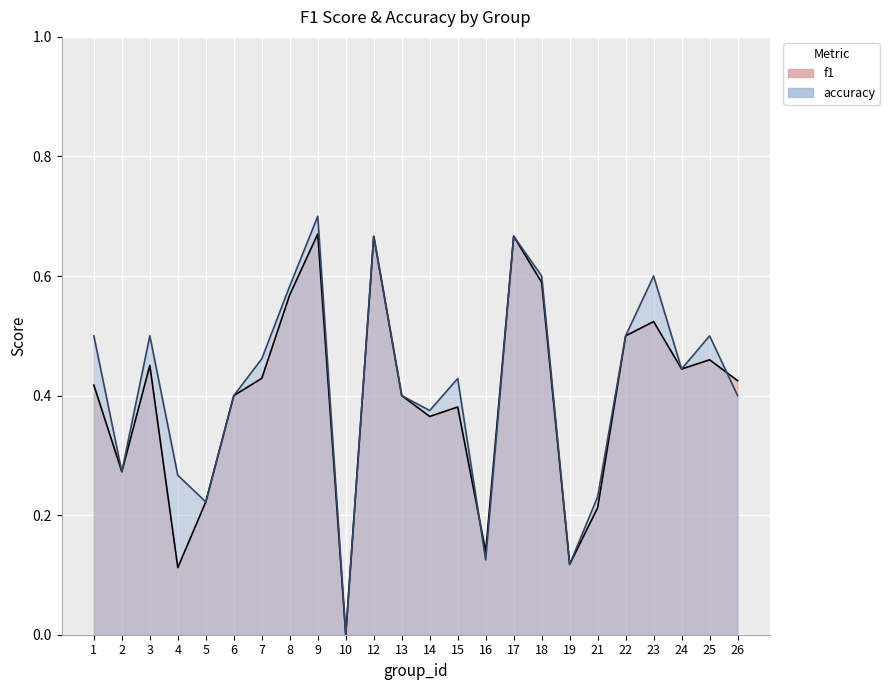

Which series changed the most between 9 and 24?

accuracy